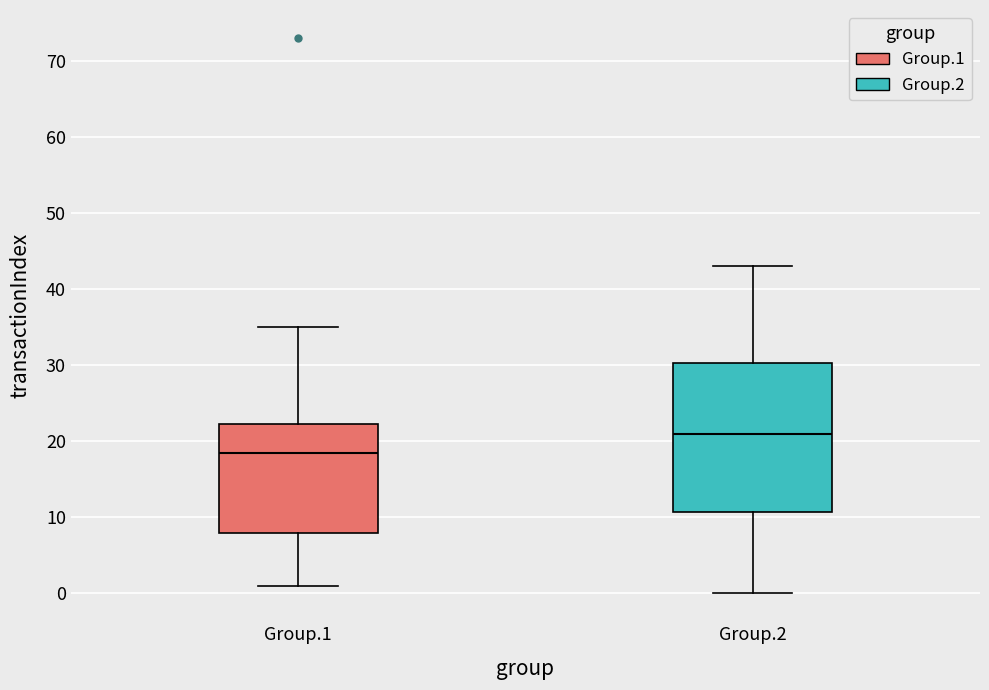

Which box is the tallest, from its lower edge to its upper edge?

Group.2